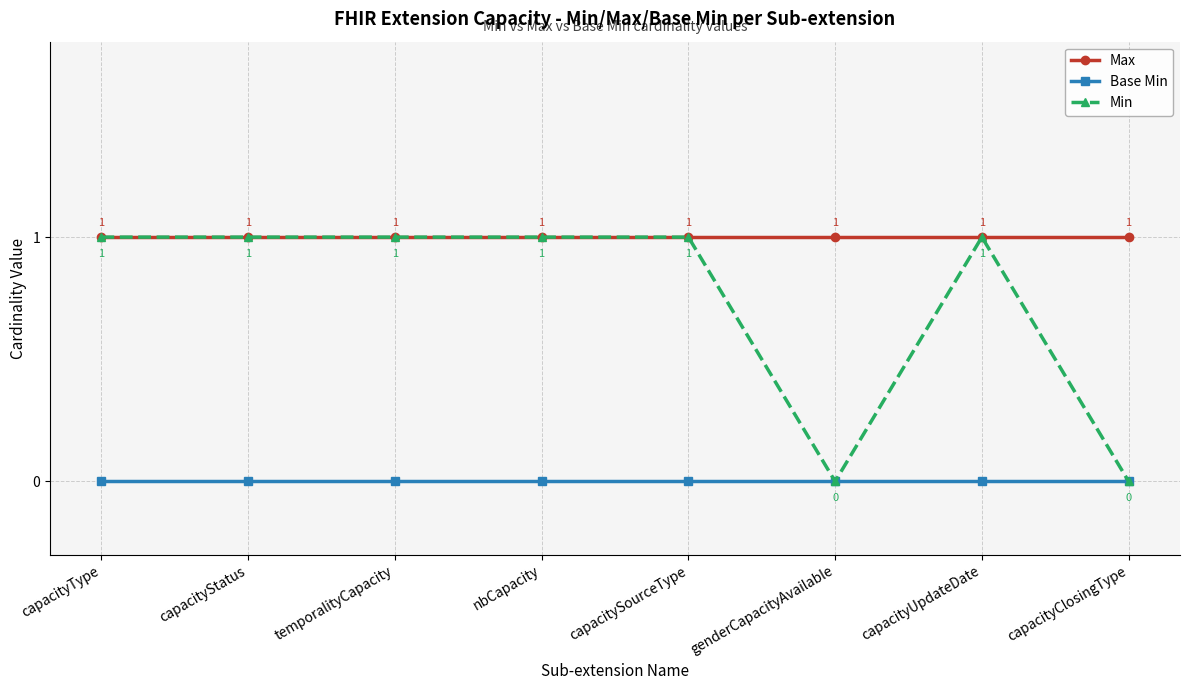

Reading right to left, what are all the values shown in this chart?

Max: capacityClosingType=1	capacityUpdateDate=1	genderCapacityAvailable=1	capacitySourceType=1	nbCapacity=1	temporalityCapacity=1	capacityStatus=1	capacityType=1
Base Min: capacityClosingType=0	capacityUpdateDate=0	genderCapacityAvailable=0	capacitySourceType=0	nbCapacity=0	temporalityCapacity=0	capacityStatus=0	capacityType=0
Min: capacityClosingType=0	capacityUpdateDate=1	genderCapacityAvailable=0	capacitySourceType=1	nbCapacity=1	temporalityCapacity=1	capacityStatus=1	capacityType=1